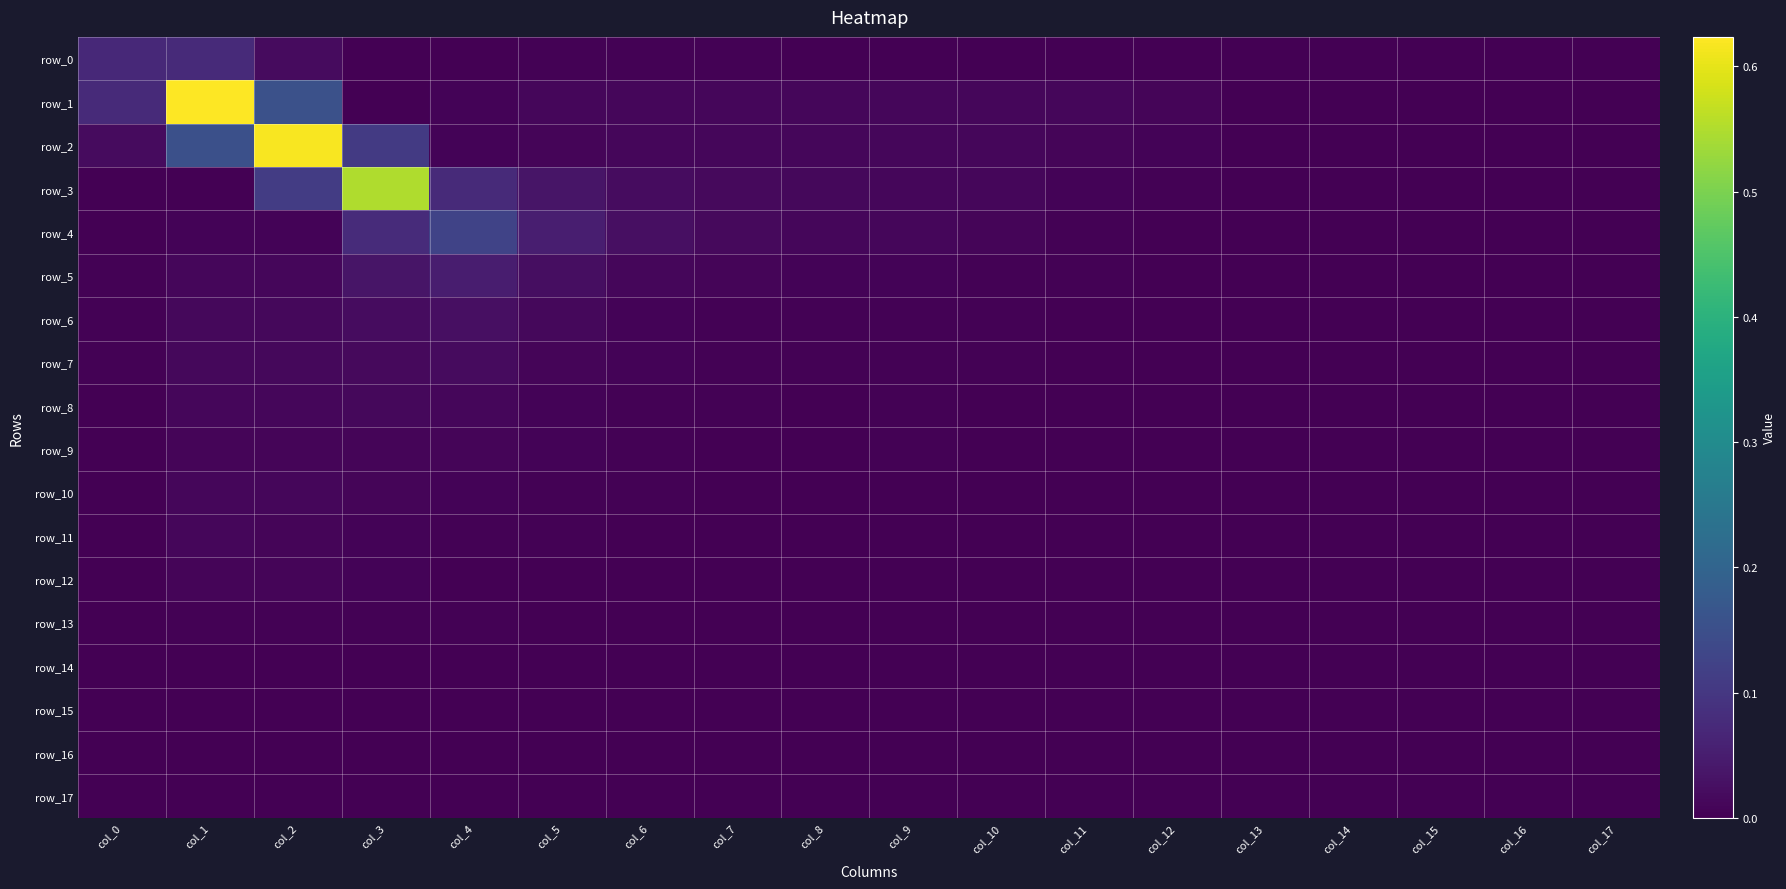

Which has a higher value, col_12 or col_9?

col_9